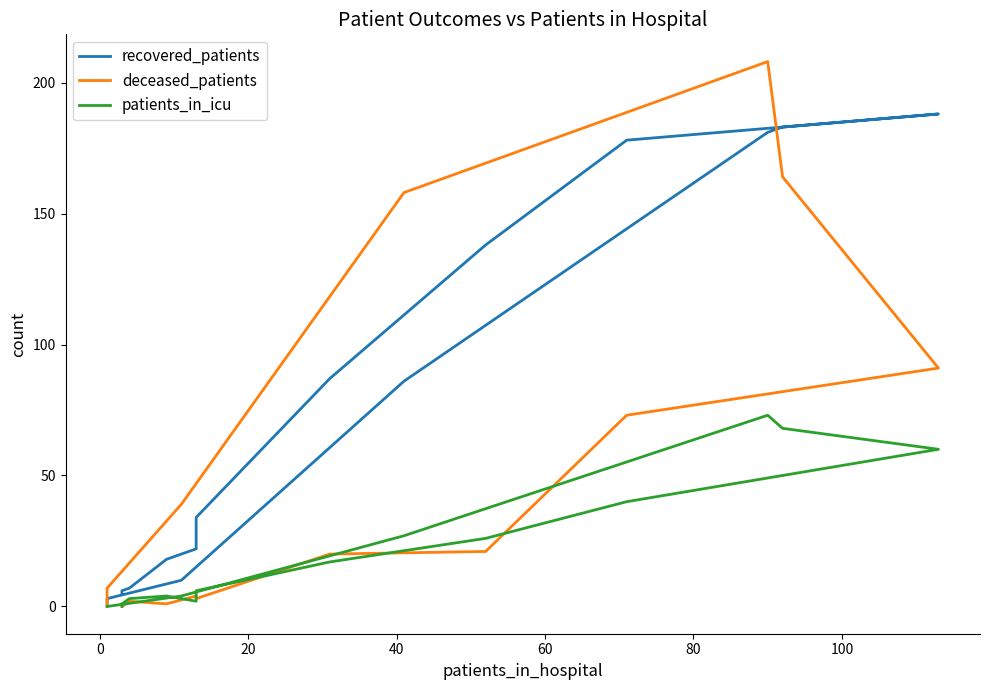

How many values in deceased_patients are above zero?

14